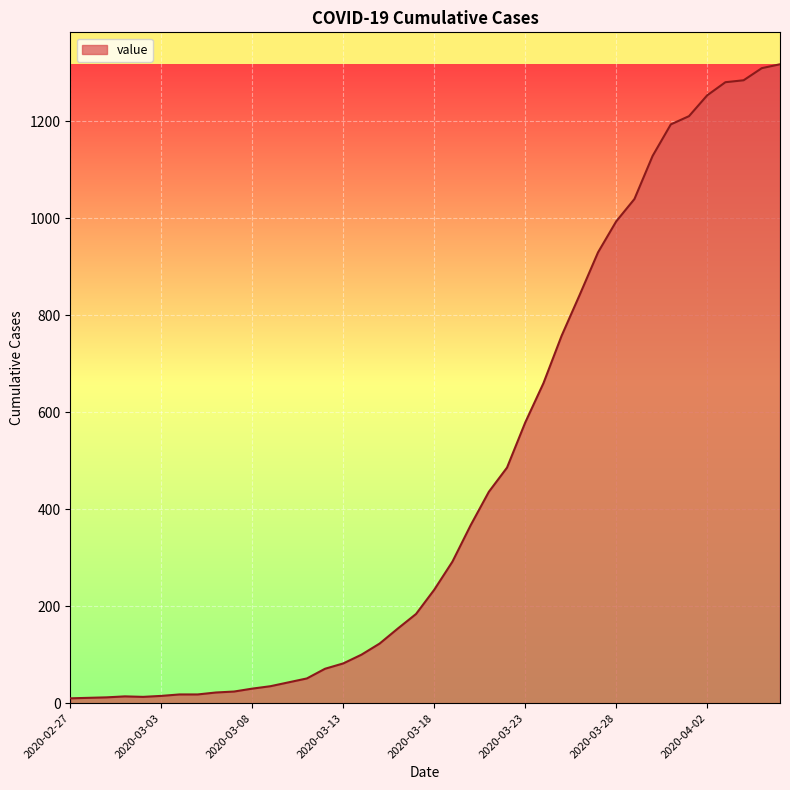

What is the maximum value shown in the chart?

1318